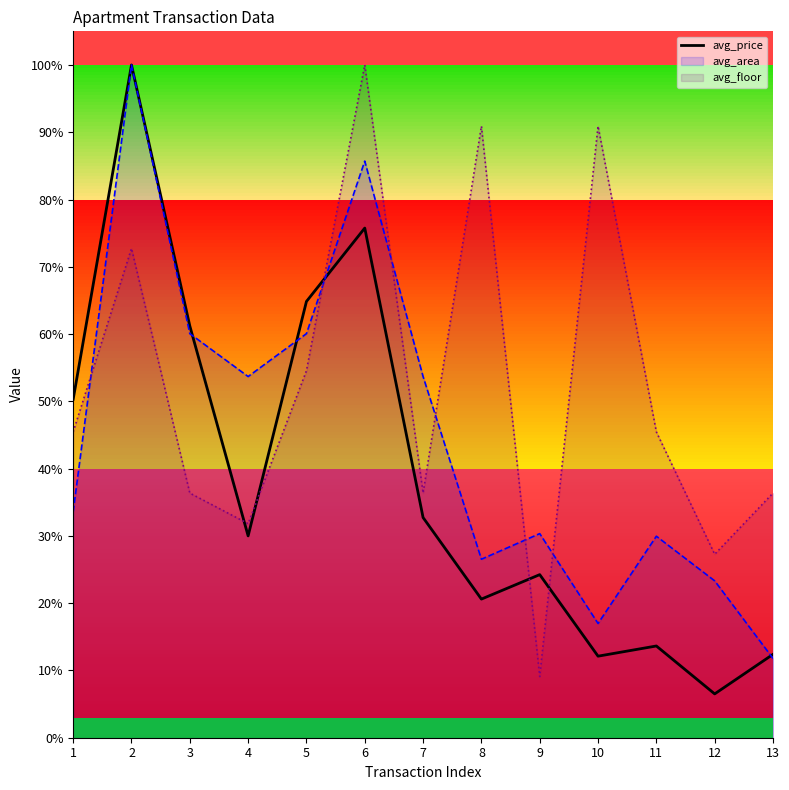

How many values exceed 30?

6